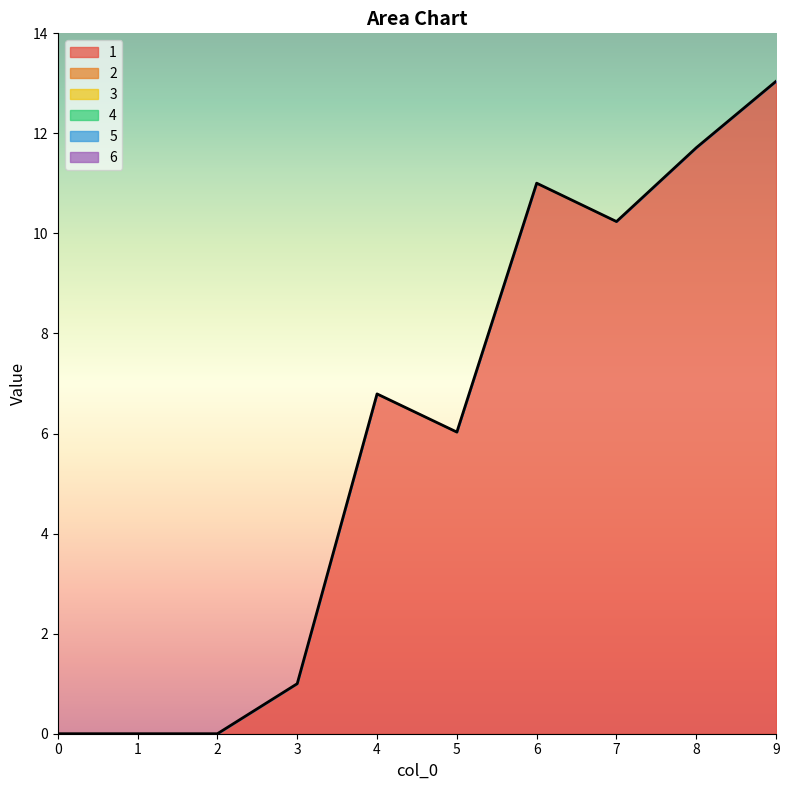

Reading left to right, list all the values displayed in this chart.

1: 0.0	0.0	0.0	1.0	6.8	6.0	11.0	10.2	11.7	13.0
2: 0.0	0.0	0.0	0.0	0.0	0.0	0.0	0.0	0.0	0.0
3: 0.0	0.0	0.0	0.0	0.0	0.0	0.0	0.0	0.0	0.0
4: 0.0	0.0	0.0	0.0	0.0	0.0	0.0	0.0	0.0	0.0
5: 0.0	0.0	0.0	0.0	0.0	0.0	0.0	0.0	0.0	0.0
6: 0.0	0.0	0.0	0.0	0.0	0.0	0.0	0.0	0.0	0.0